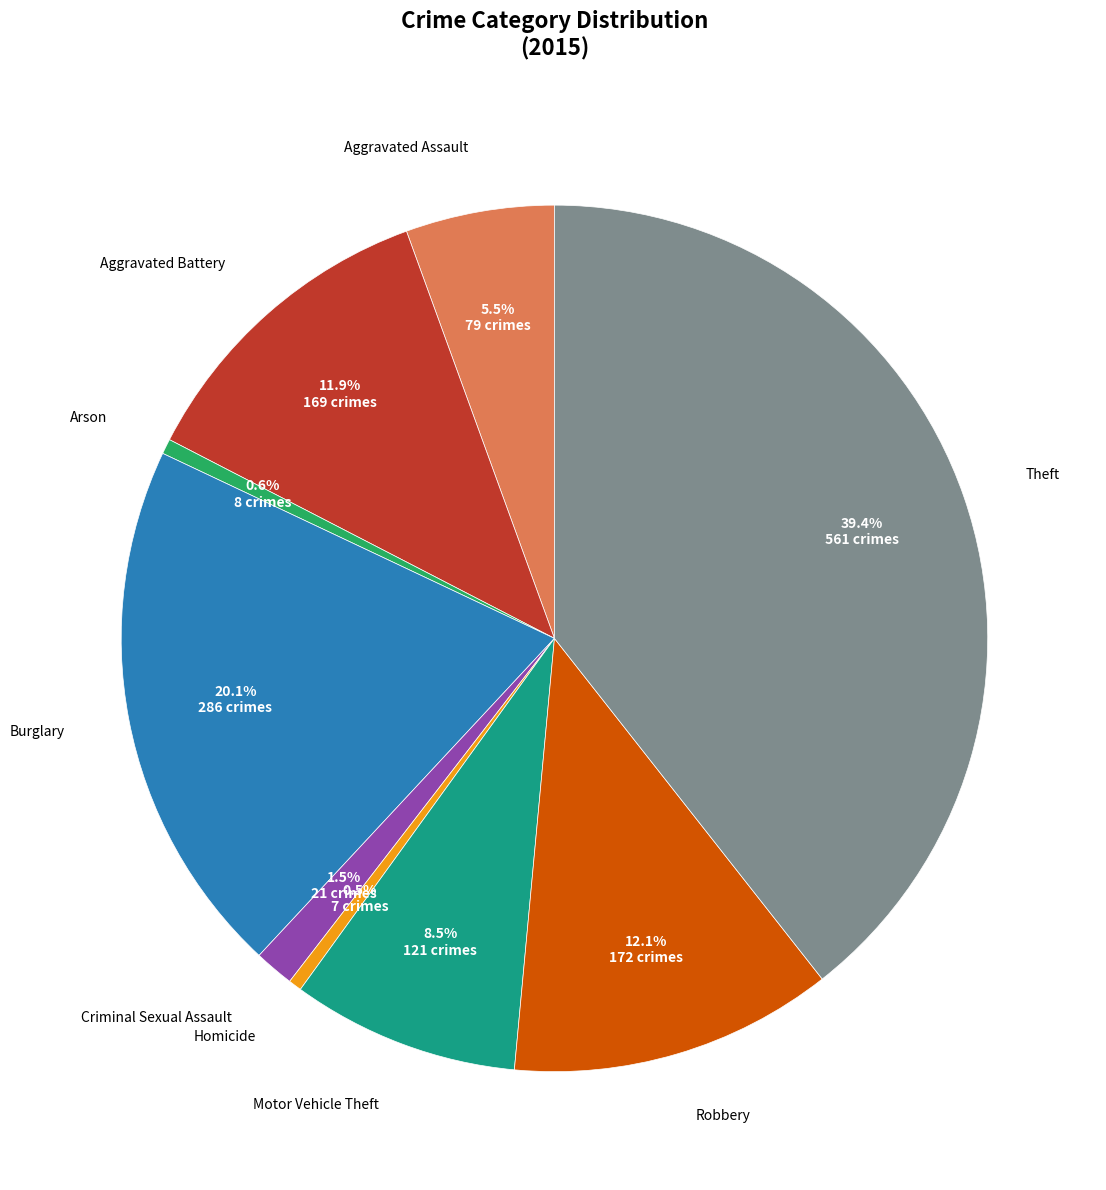

Combined, do Burglary and Robbery account for over 50%?

No